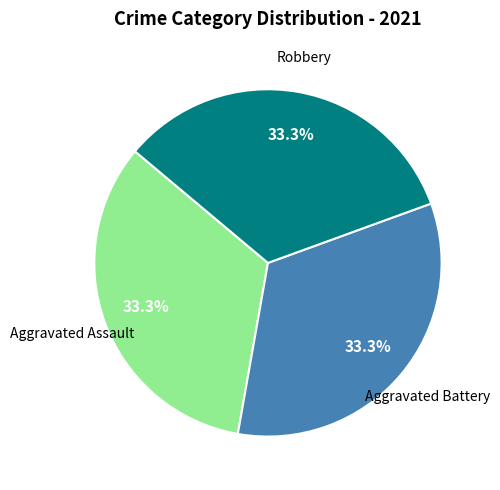

Is there a majority slice in this chart?

No